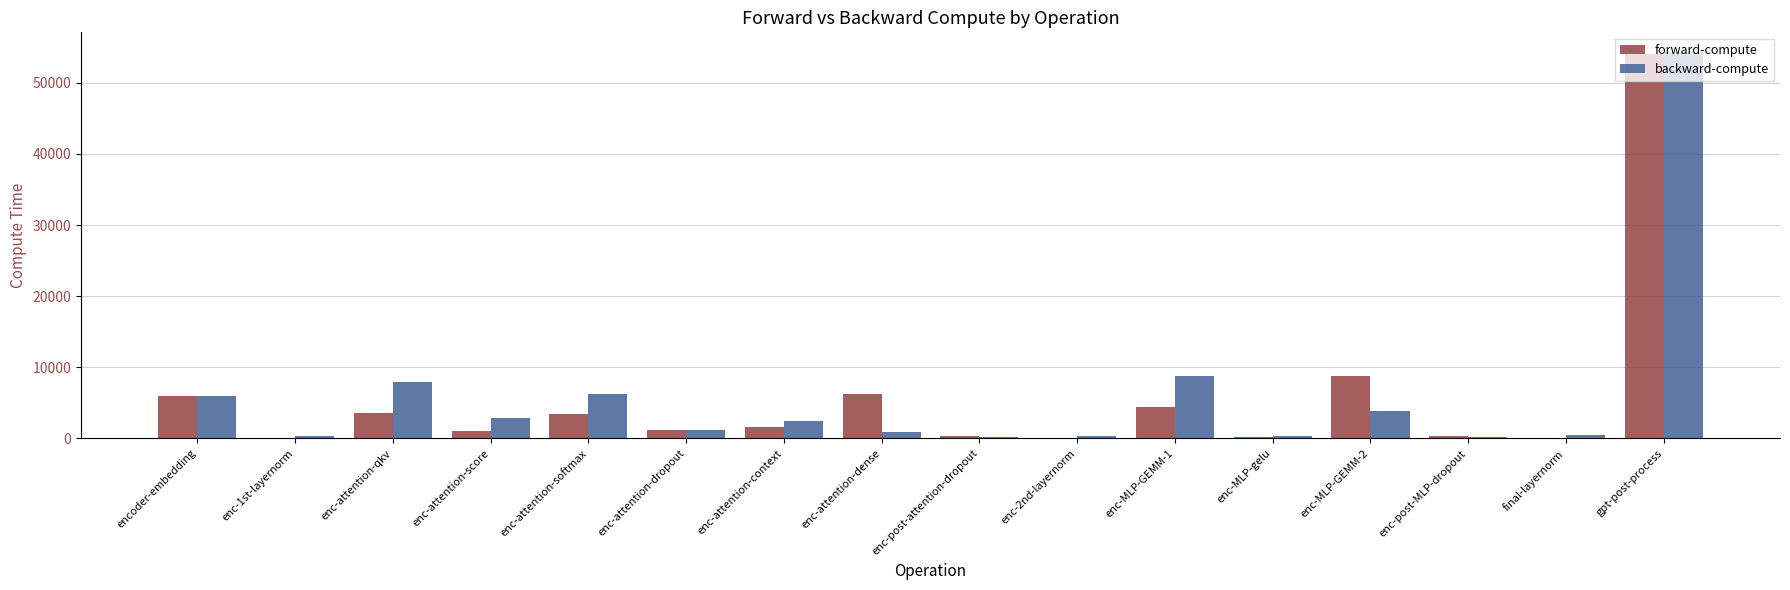

Is the value of forward-compute at enc-MLP-GEMM-2 greater than the value of backward-compute at gpt-post-process?

No